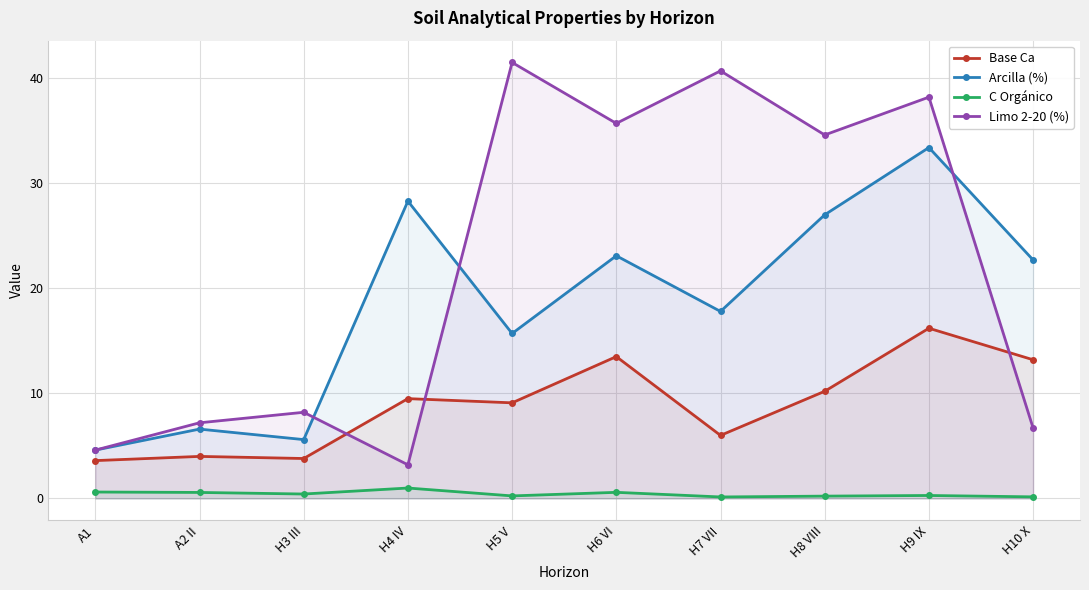

At which label does Base Ca reach its peak?

H9 IX